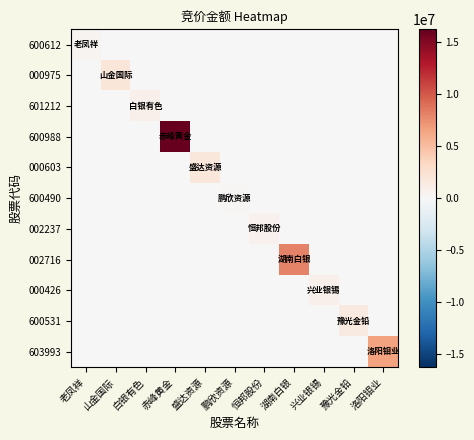

Which series has the widest spread of values?

600988